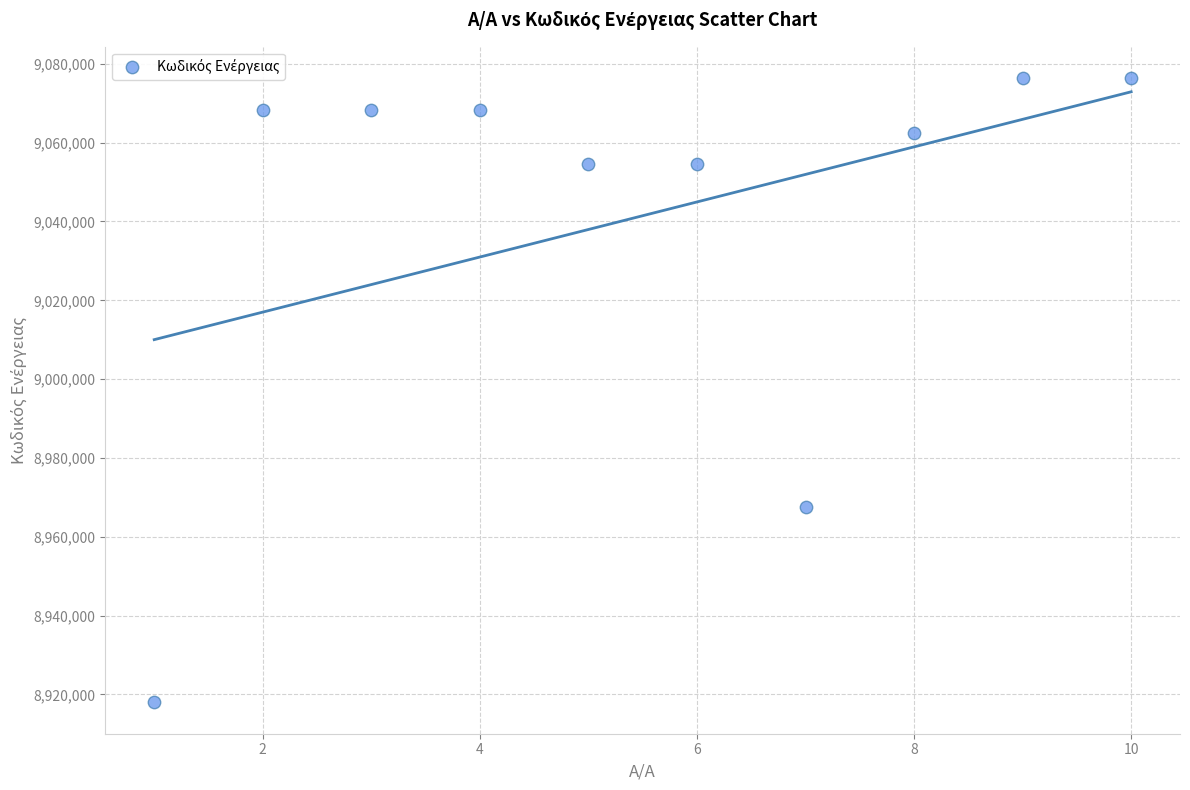

What Y value in the scatter plot is closest to 8997178?

8967587